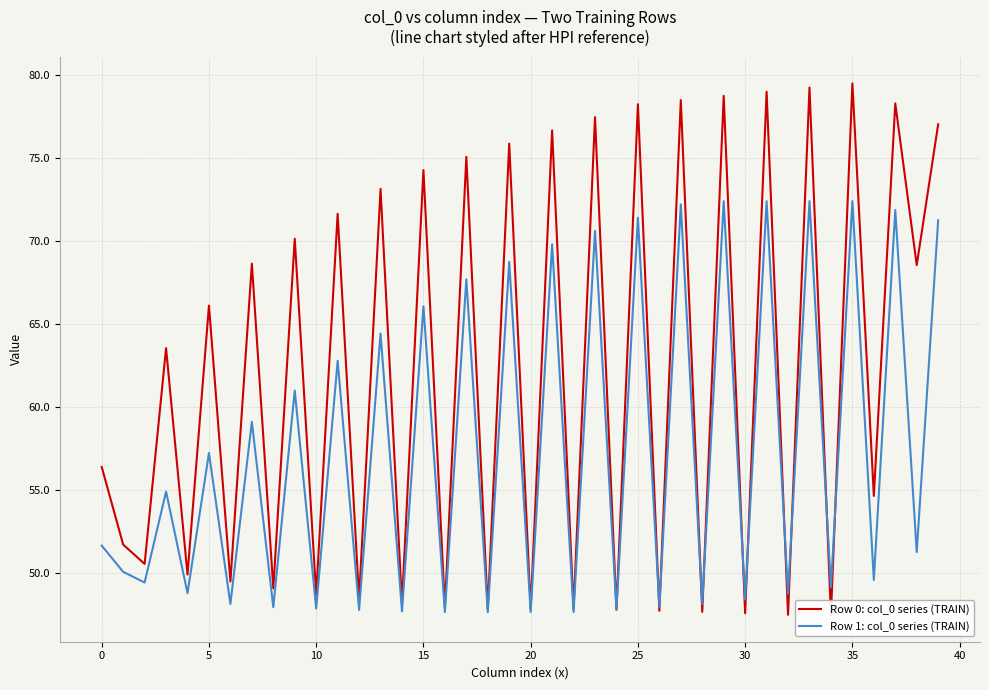

At how many categories does at least one series exceed 64?

19